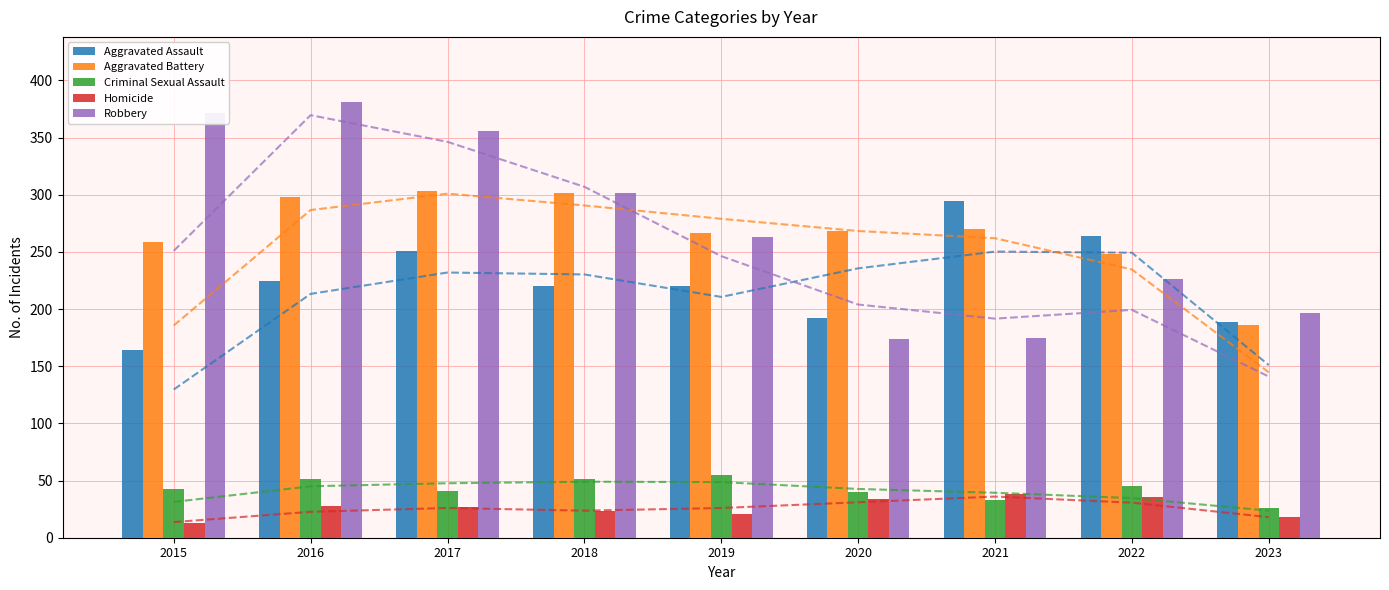

Which series changed the most between 2019 and 2022?

Aggravated Assault